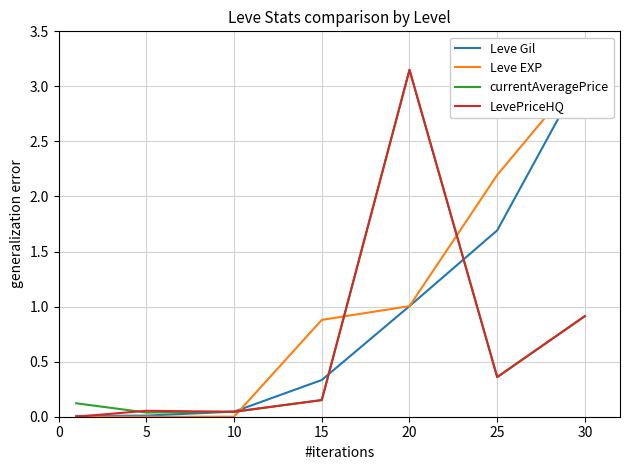

Between 10 and 20, which is larger?

20